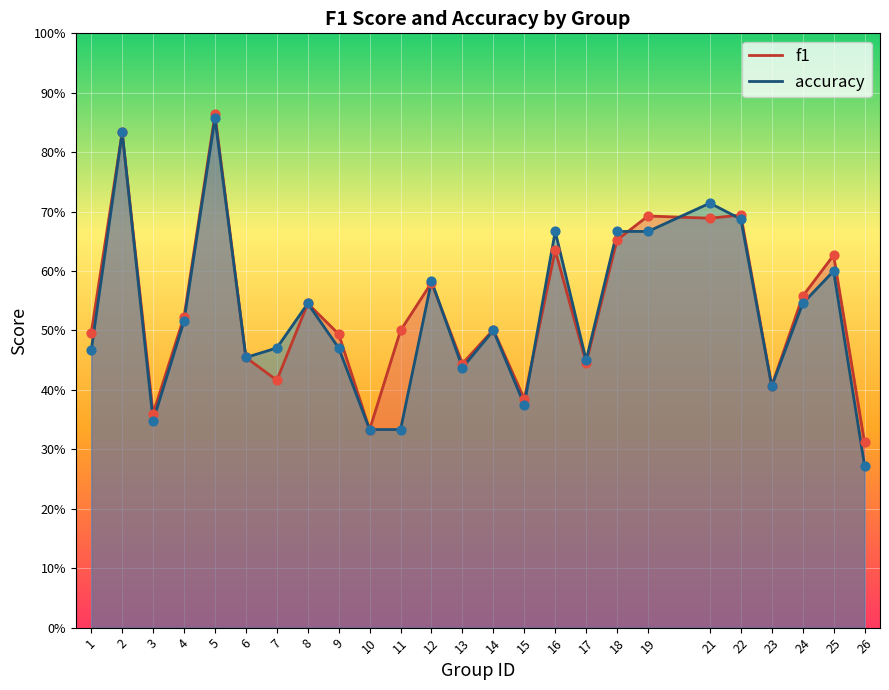

What is the total value across all series at 24?

1.1